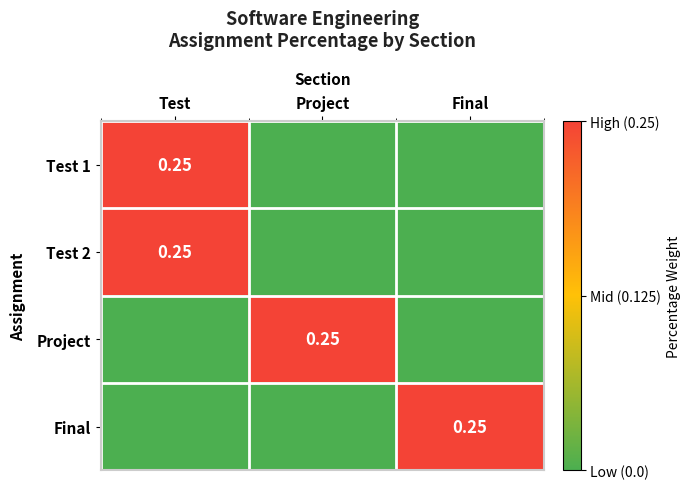

Which has a higher value, Final or Test?

Test